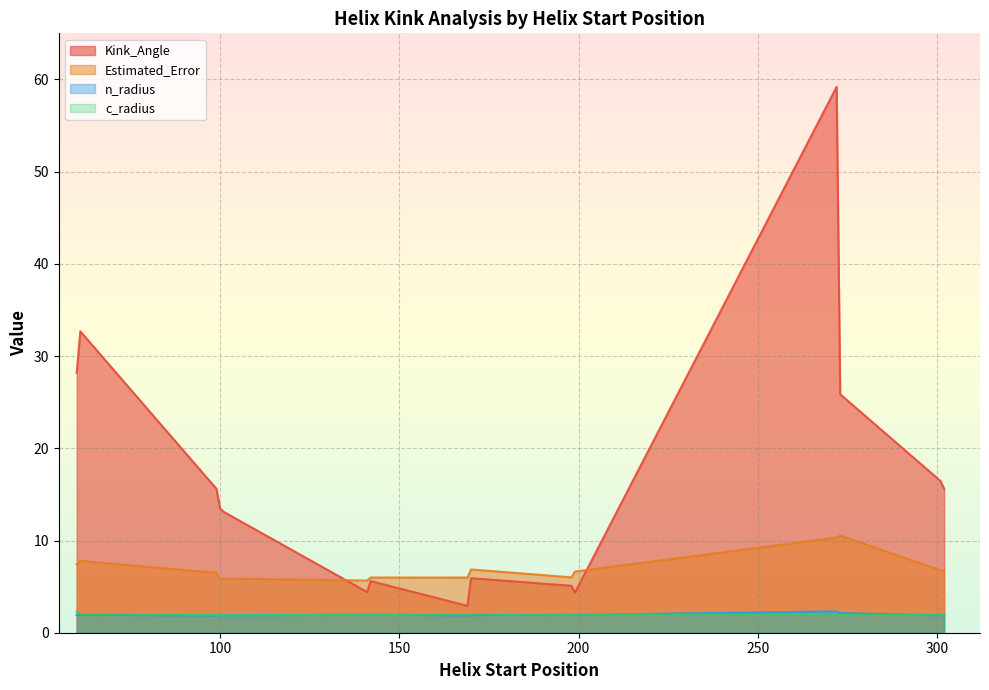

What is the greatest value displayed?

59.2